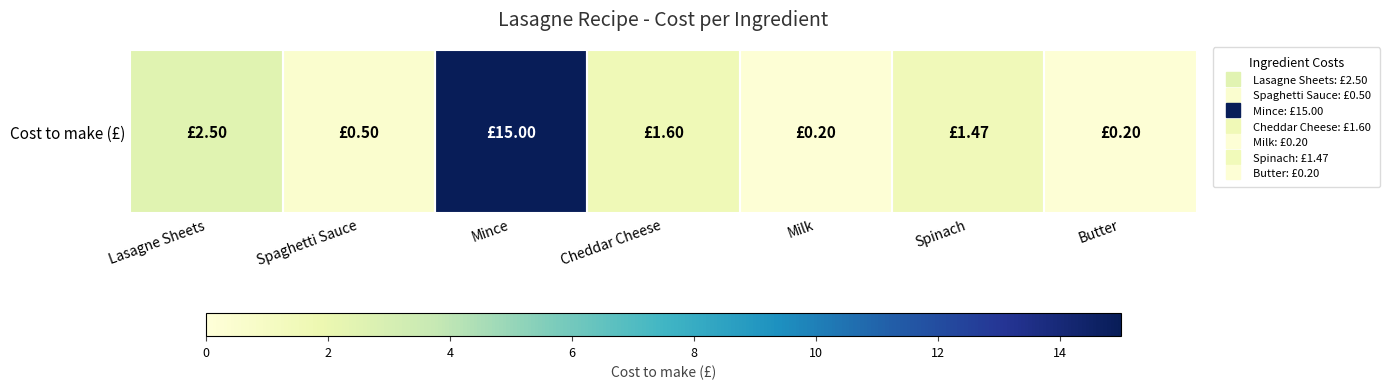

Reading right to left, what are all the values shown in this chart?

Butter=0.2	Spinach=1.5	Milk=0.2	Cheddar Cheese=1.6	Mince=15.0	Spaghetti Sauce=0.5	Lasagne Sheets=2.5